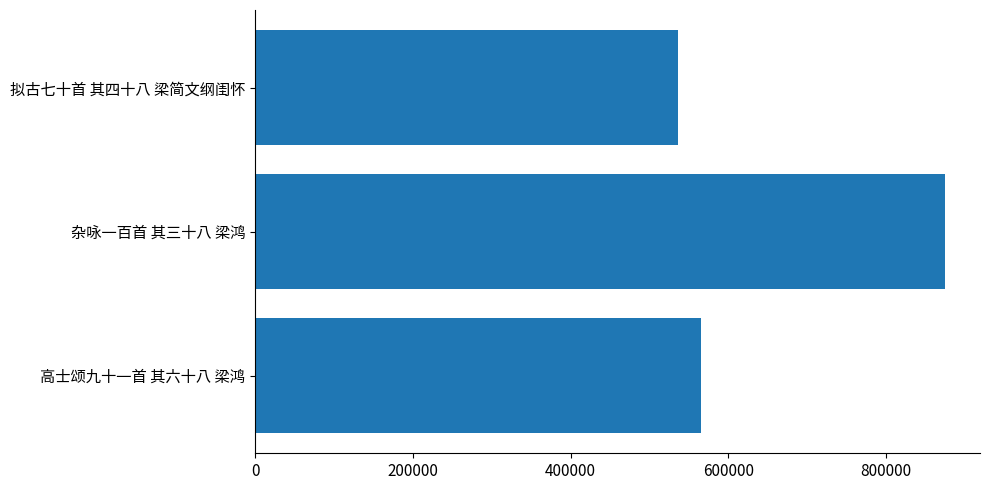

What is the sum of all values?

1977157